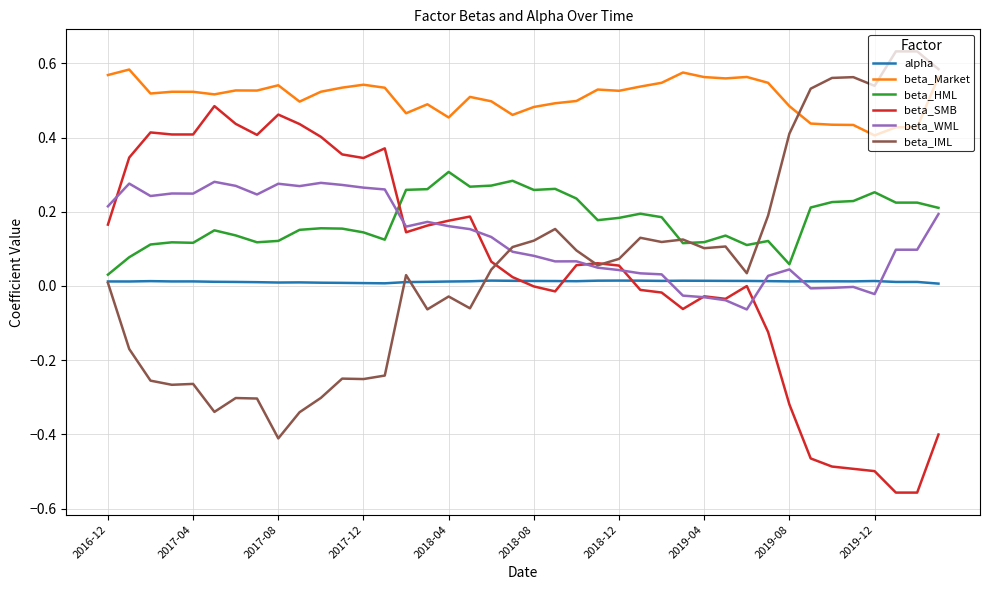

True or false: beta_SMB and beta_Market cross at least once.

False